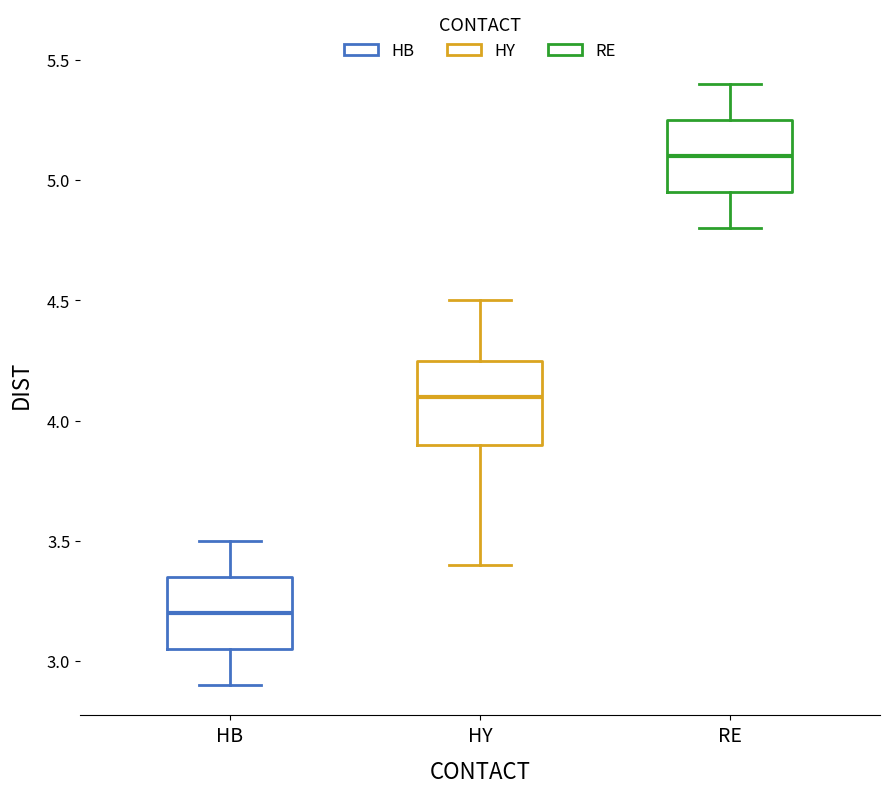

Where is the lower edge of the box for HY on the y-axis? The values are not printed on the chart, so give them approximately, as read against the axis.

3.90